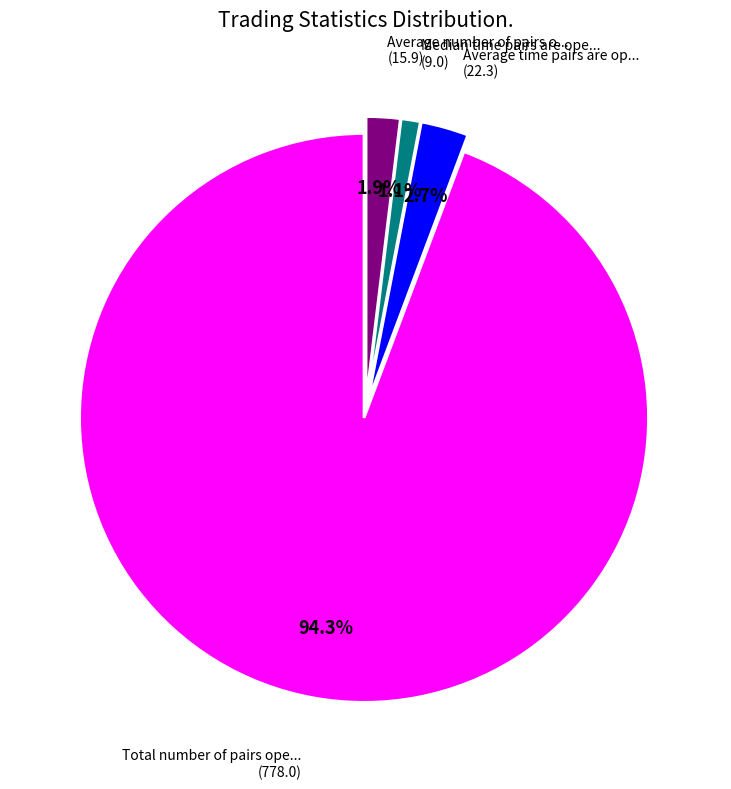

Is there any slice that represents more than half of the pie?

Yes